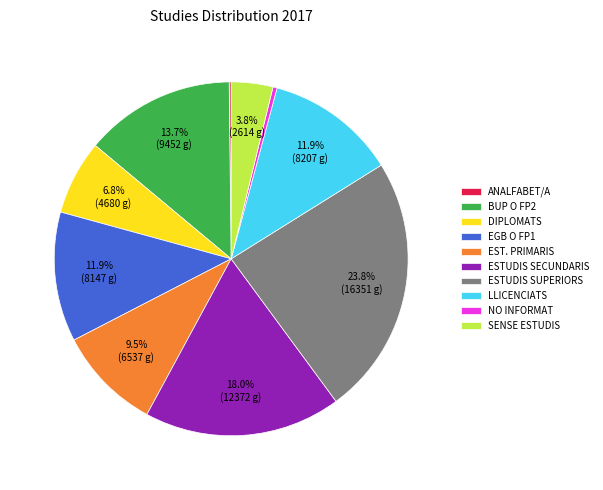

What percentage is NOT represented by ESTUDIS SUPERIORS?

76.2%